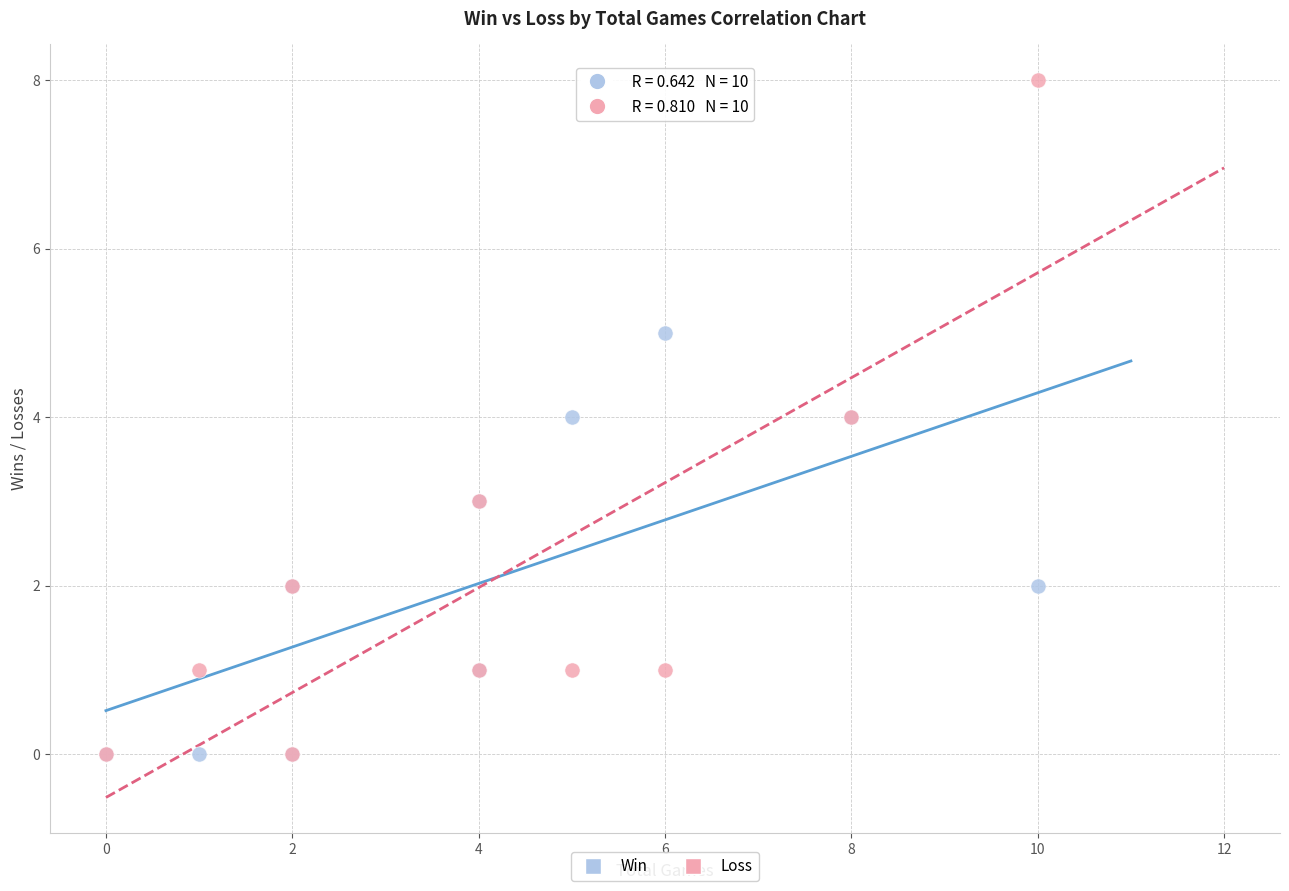

Which series reaches the maximum Y coordinate?

Loss